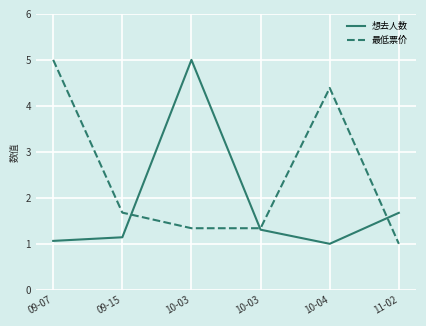

True or false: 想去人数 and 最低票价 intersect in this chart.

True